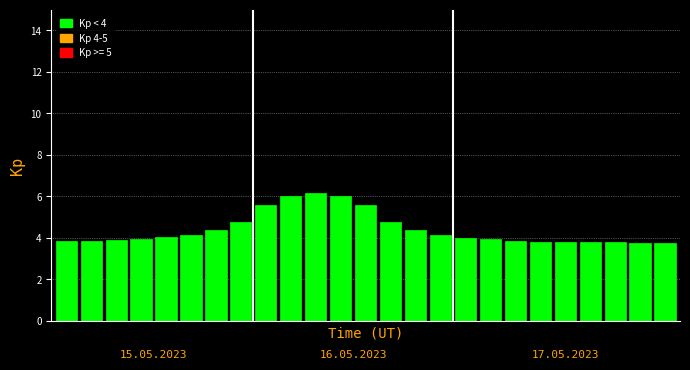

What is the value of the 7th bar from the left?

4.4